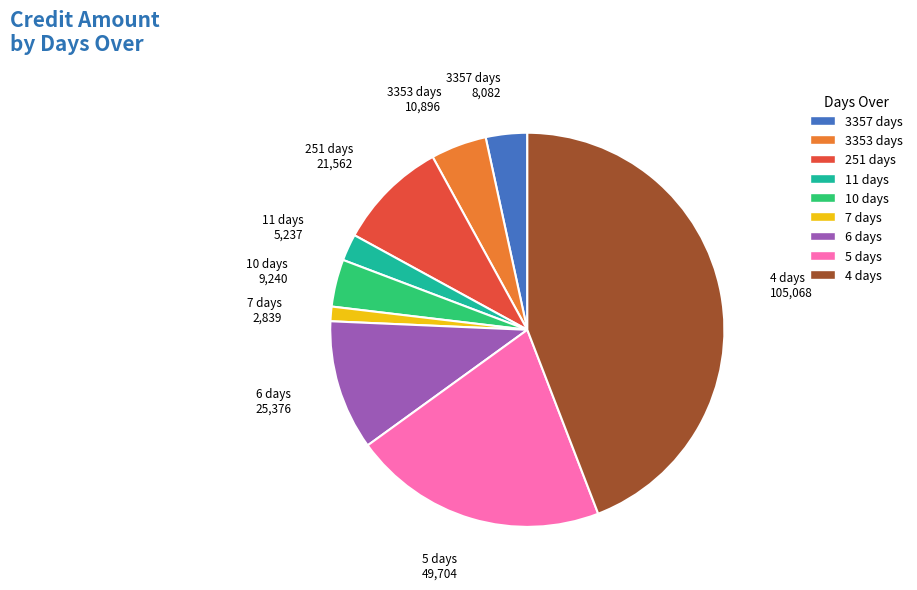

Is 6 days the majority of the pie?

No